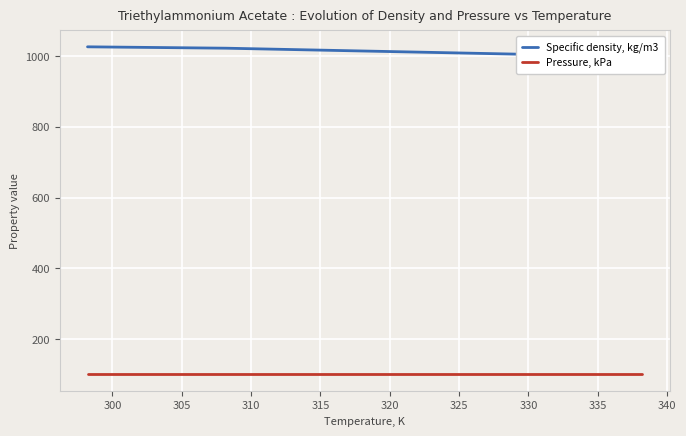

True or false: Pressure, kPa and Specific density, kg/m3 intersect in this chart.

False